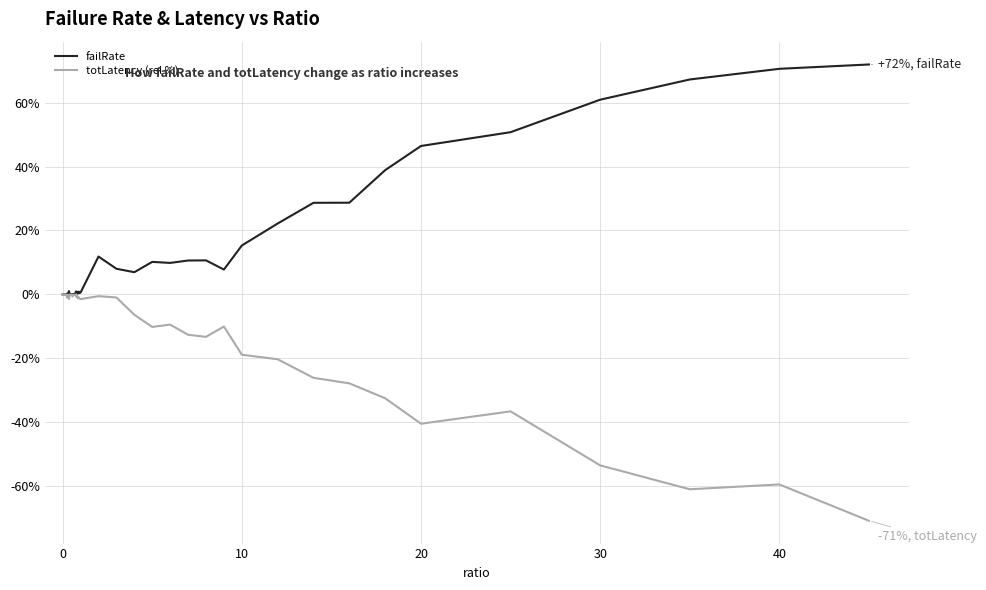

What is the smallest value displayed?

-70.8